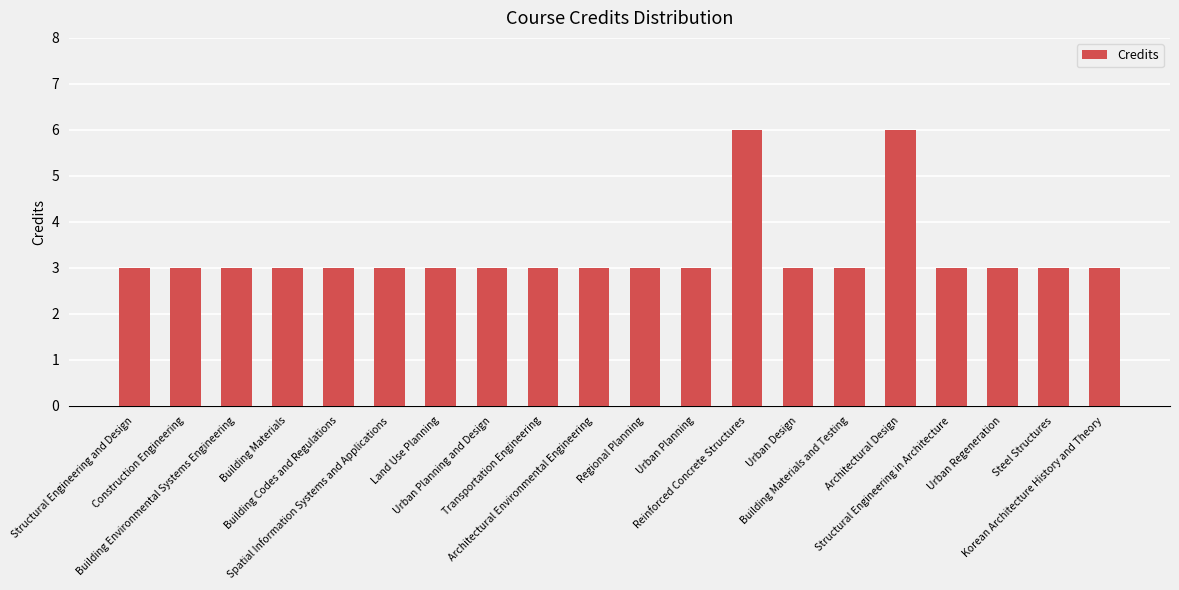

Count the values in the range 3 to 4.

18